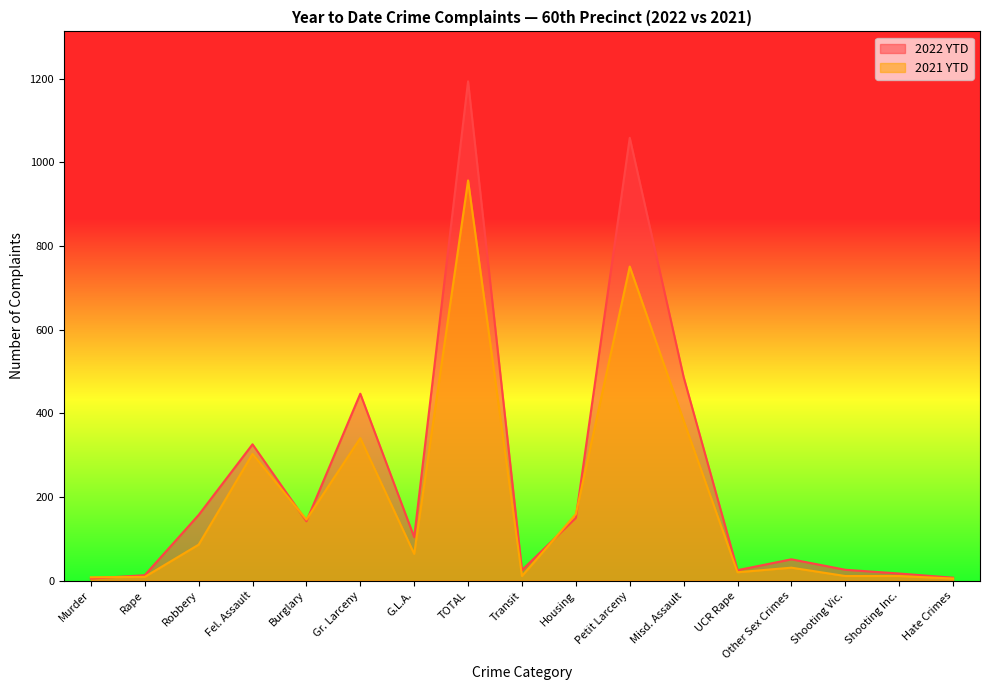

How many times do 2022 YTD and 2021 YTD cross each other?

5